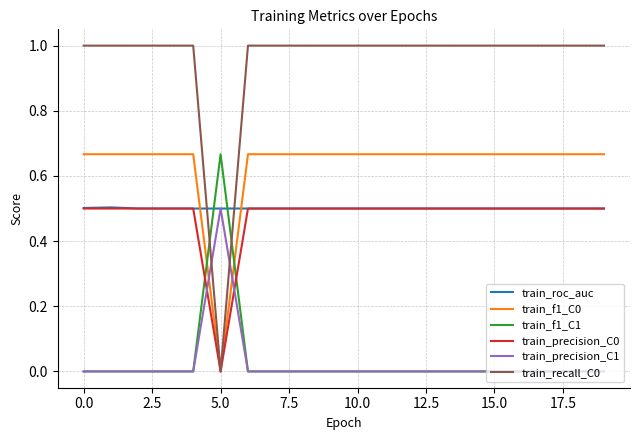

True or false: train_f1_C0 and train_precision_C1 intersect in this chart.

True